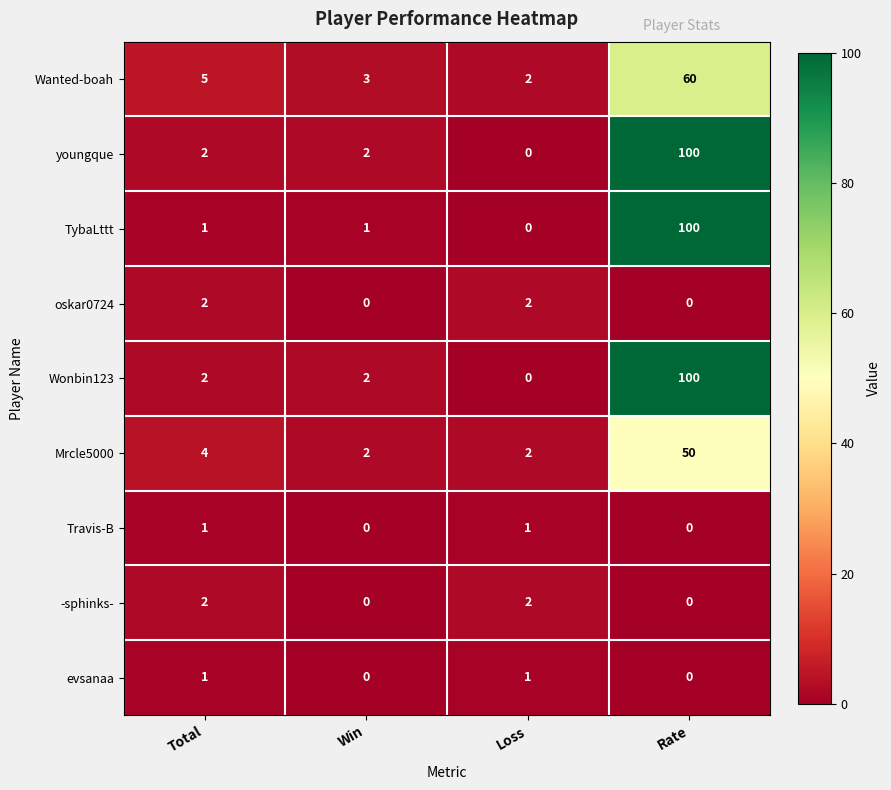

How many data points does each series have?

4